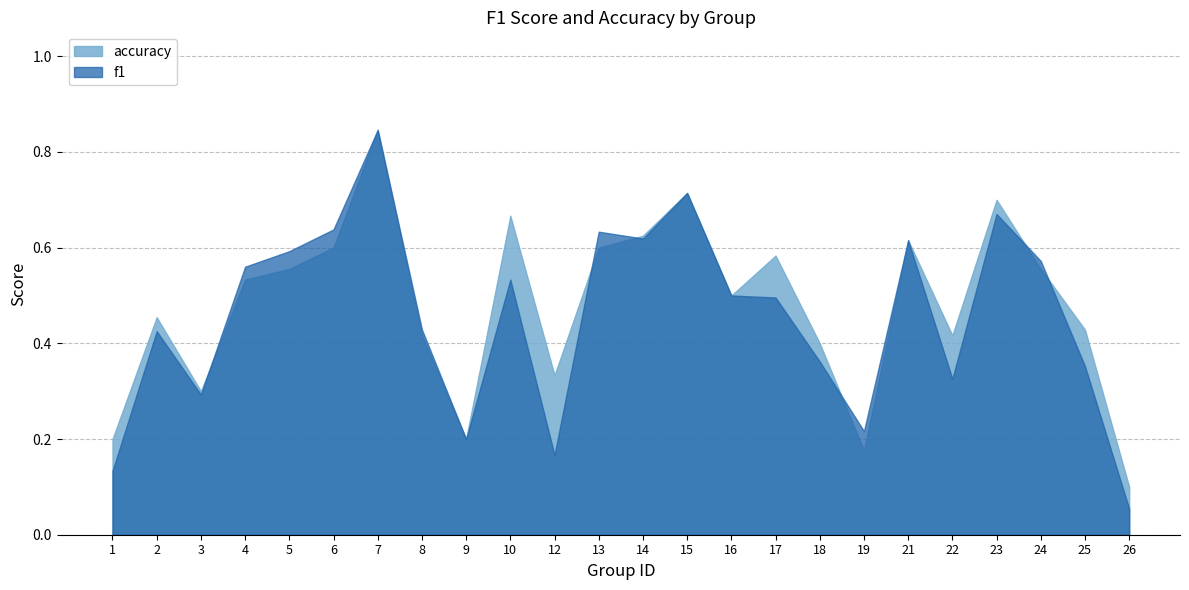

Is it true that accuracy equals 0.6 at 8?

False